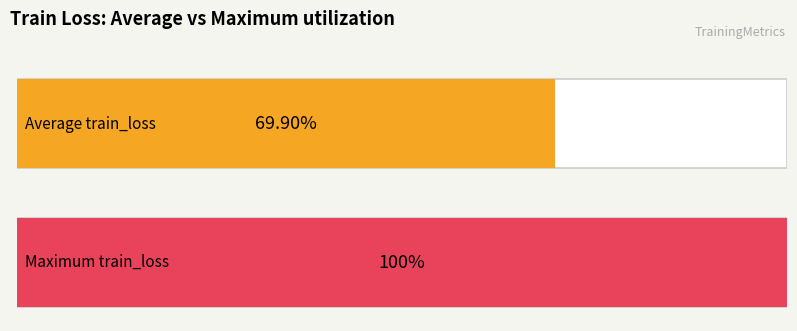

How many series are shown in this chart?

1